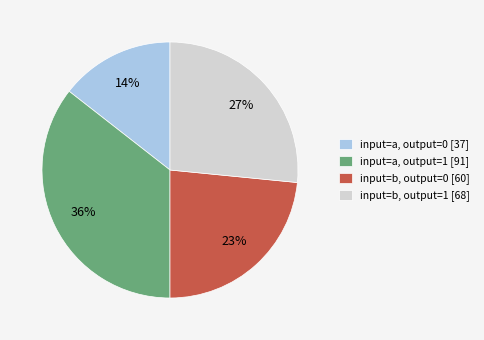

Which has a higher value, input=b, output=1 [68] or input=a, output=1 [91]?

input=a, output=1 [91]